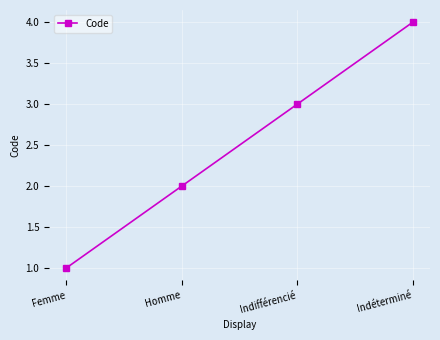

What is the approximate value at Indifférencié?

3